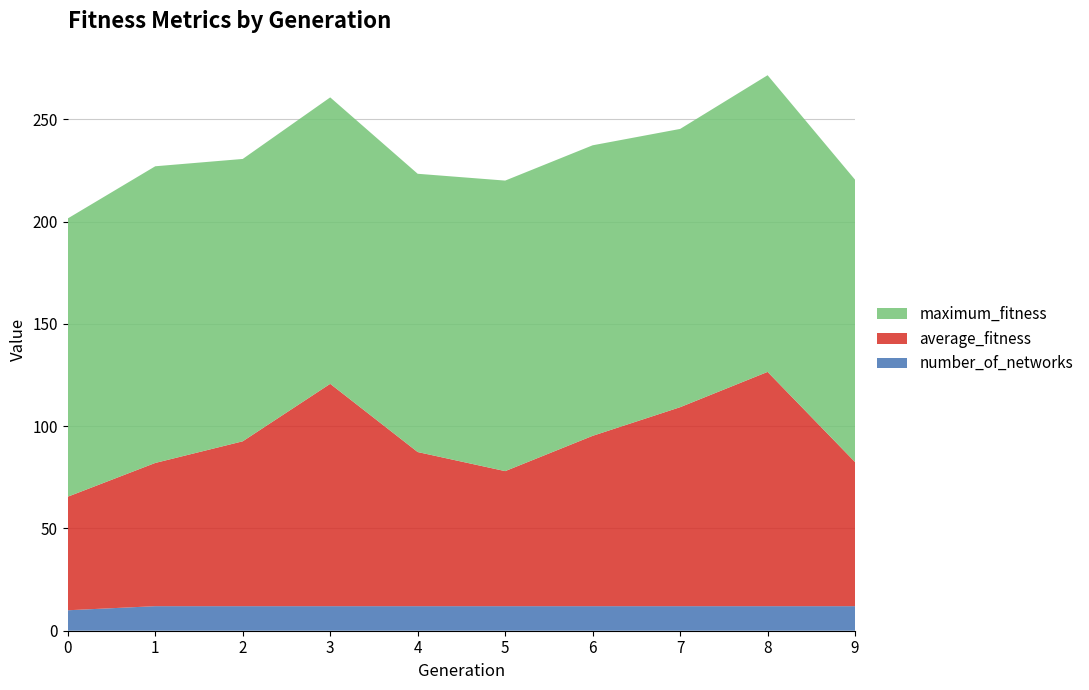

Reading left to right, list all the values displayed in this chart.

average_fitness: 55.5	70.0	80.6	108.7	75.3	66.0	83.2	97.2	114.5	70.4
maximum_fitness: 136.0	145.0	138.0	140.0	136.0	142.0	142.0	136.0	145.0	138.0
number_of_networks: 10.0	12.0	12.0	12.0	12.0	12.0	12.0	12.0	12.0	12.0